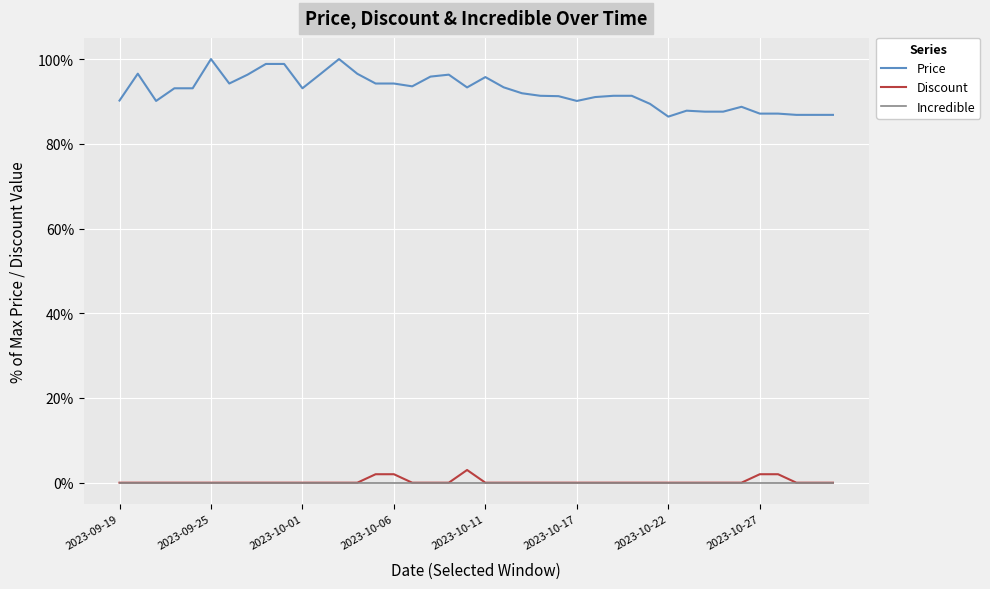

Which series has the largest range (max minus min)?

Price